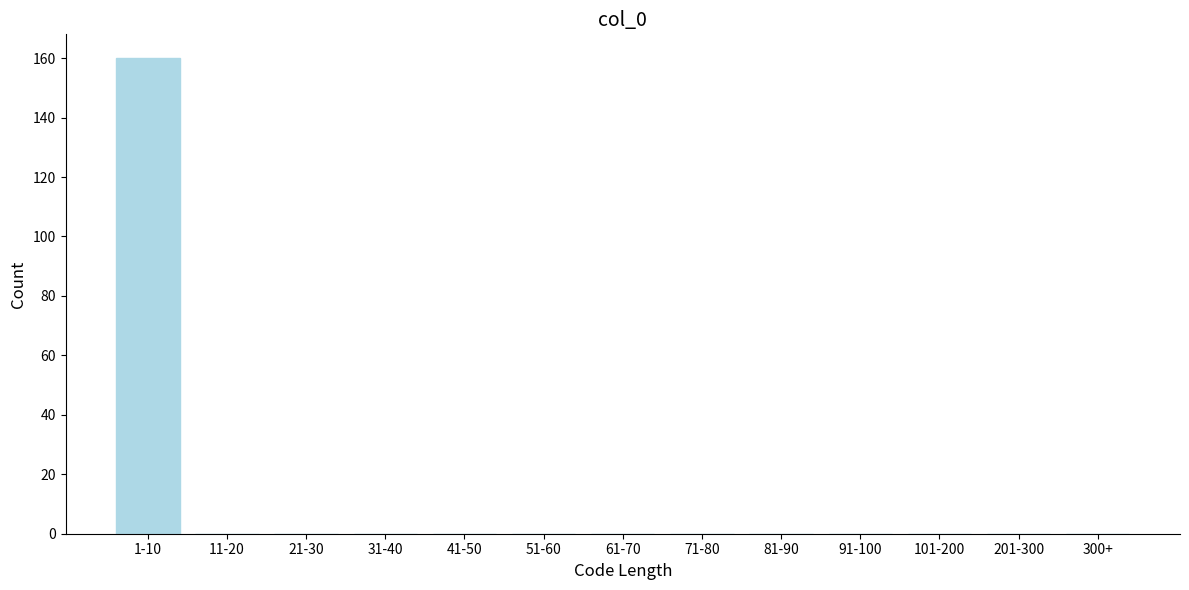

Reading right to left, what are all the values shown in this chart?

300+=0	201-300=0	101-200=0	91-100=0	81-90=0	71-80=0	61-70=0	51-60=0	41-50=0	31-40=0	21-30=0	11-20=0	1-10=160